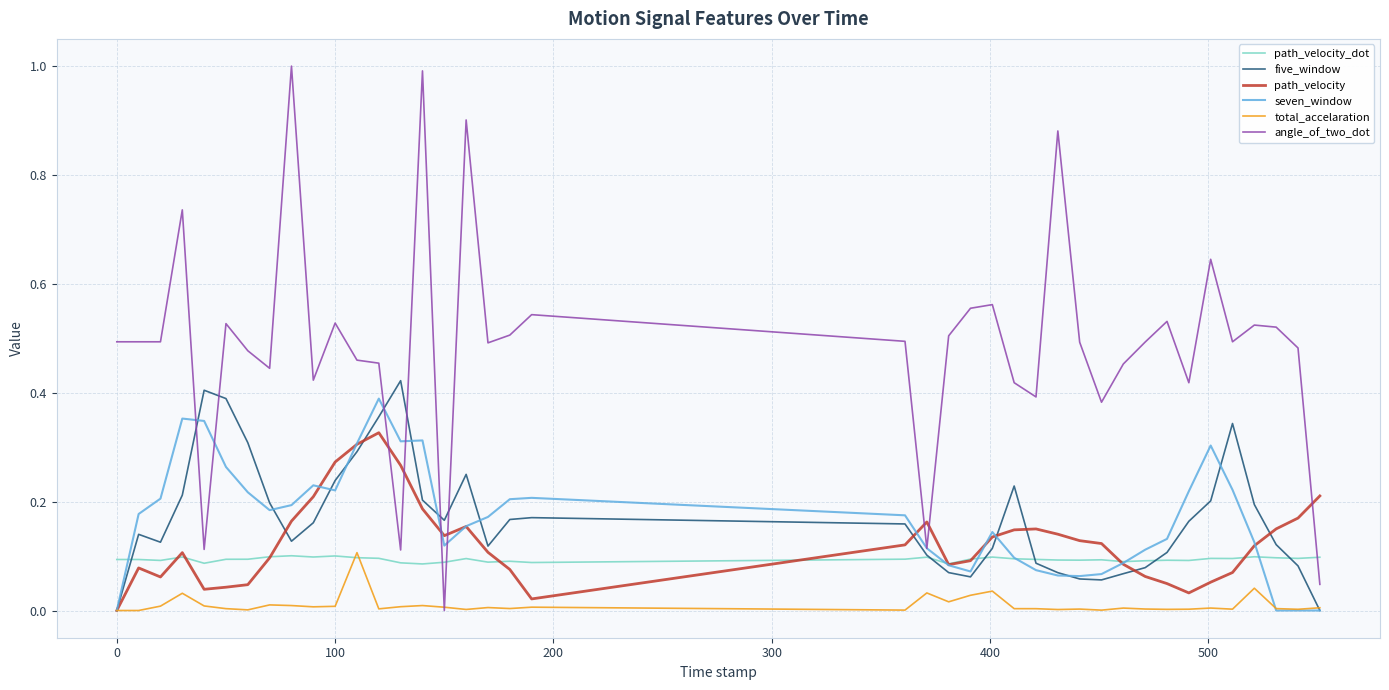

Which series has the largest total across all categories?

angle_of_two_dot